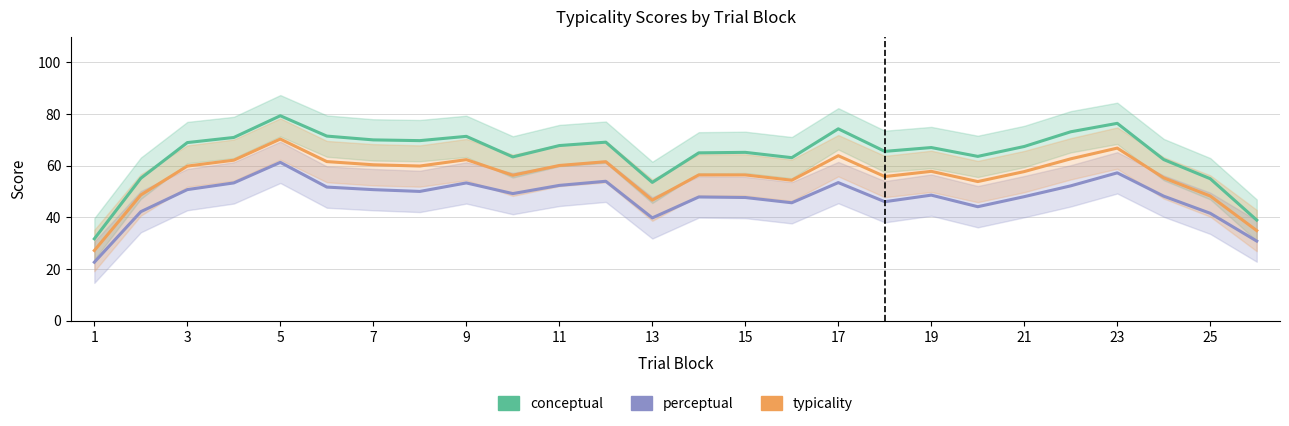

What are all the series names shown in the legend?

conceptual, perceptual, typicality